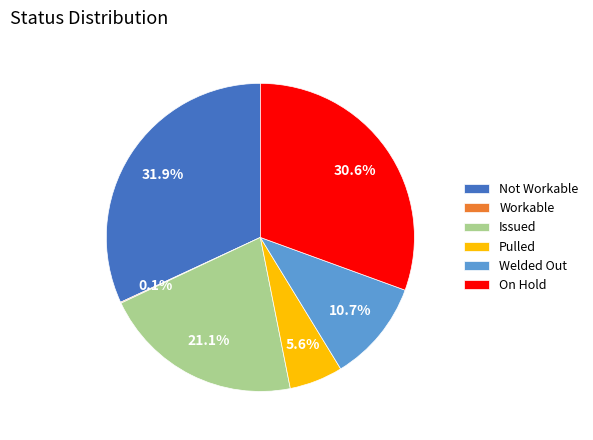

Approximately how many times larger is the value at Issued compared to On Hold?

0.7